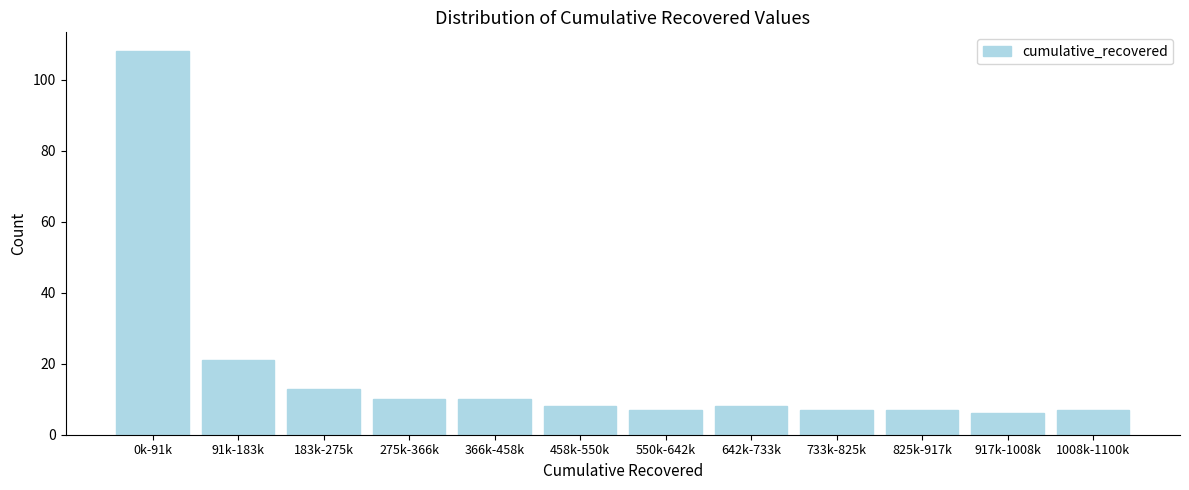

Reading right to left, list all the values displayed in this chart.

7	6	7	7	8	7	8	10	10	13	21	108